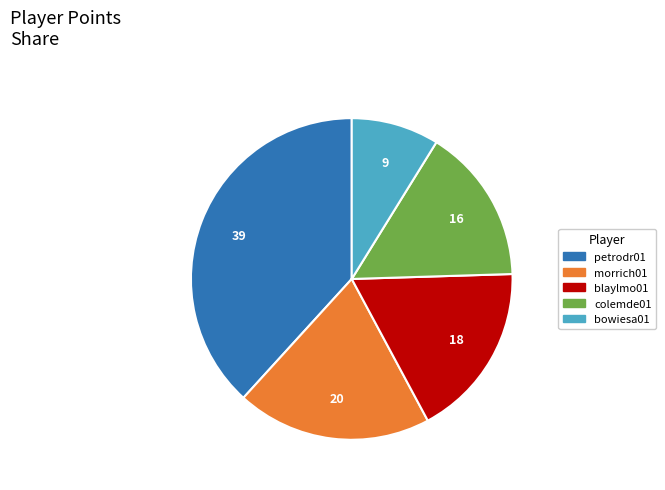

What is the ratio of the value at petrodr01 to the value at bowiesa01?

4.3